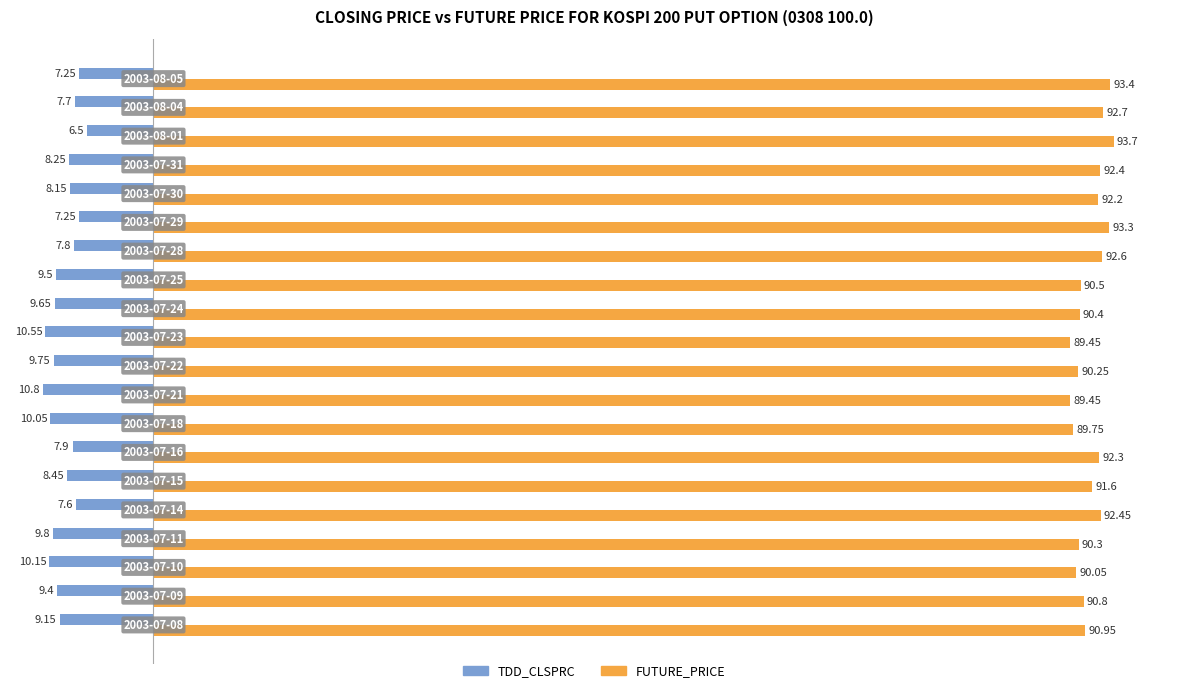

List the series in order of their overall mean, highest first.

FUTURE_PRICE, TDD_CLSPRC